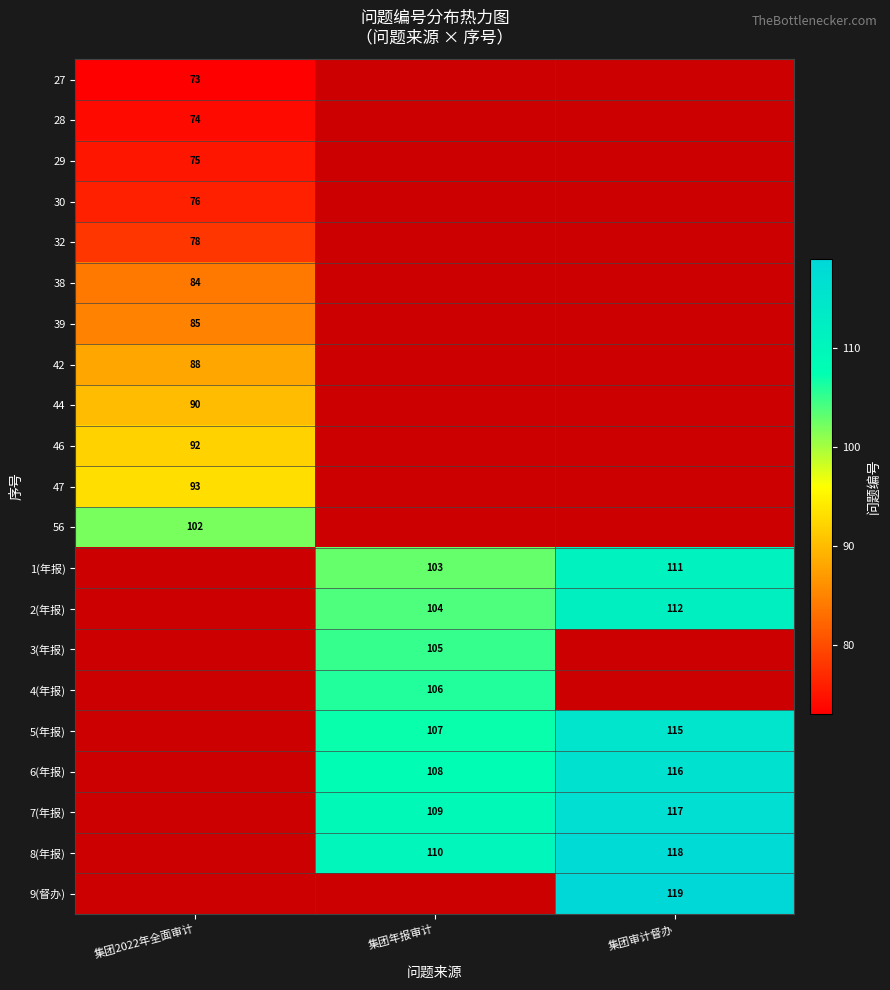

Which label corresponds to the smallest value in the chart?

集团2022年全面审计